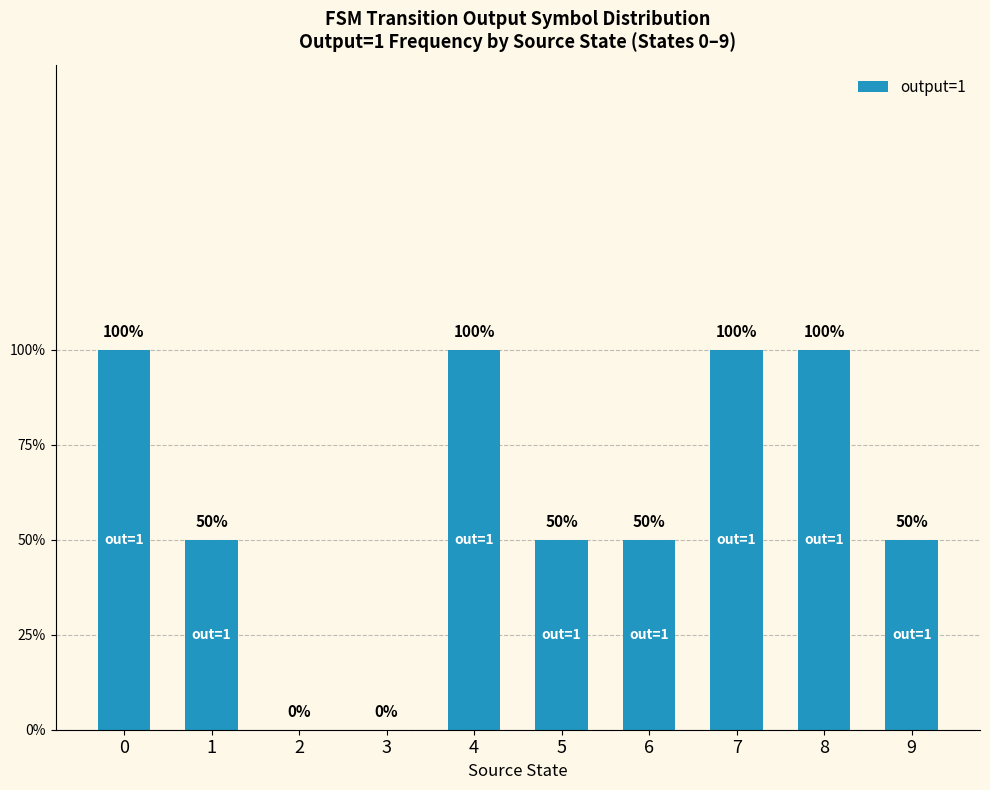

Are the bars horizontal?

No